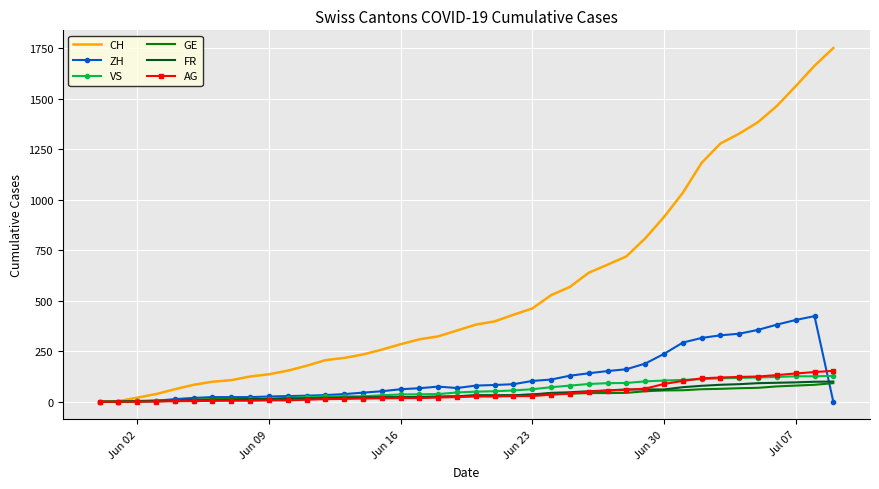

What is the maximum value for GE?

92